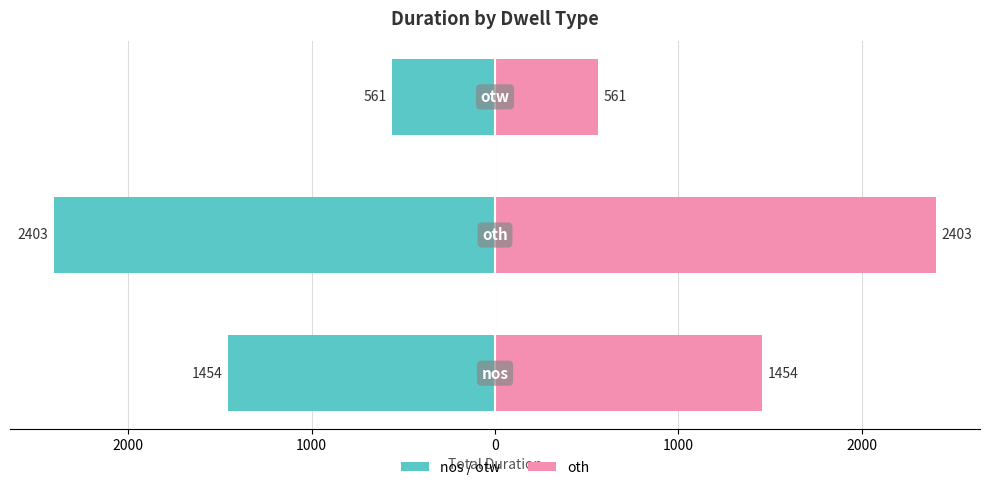

Reading left to right, transcribe all the data shown in this chart.

nos / otw: -1454	-2403	-561
oth: 1454	2403	561